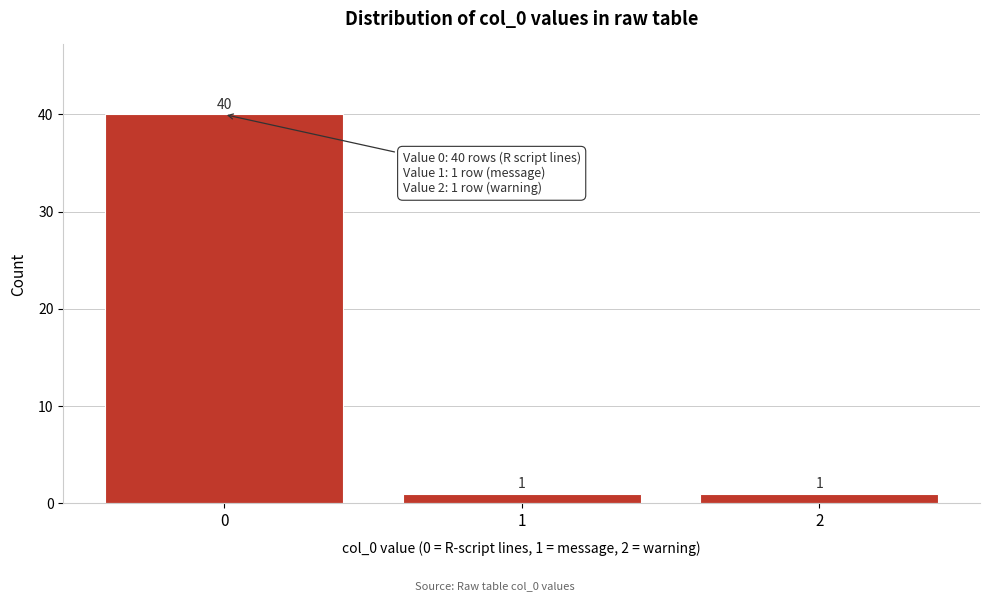

Reading left to right, extract all data points from this chart.

40	1	1